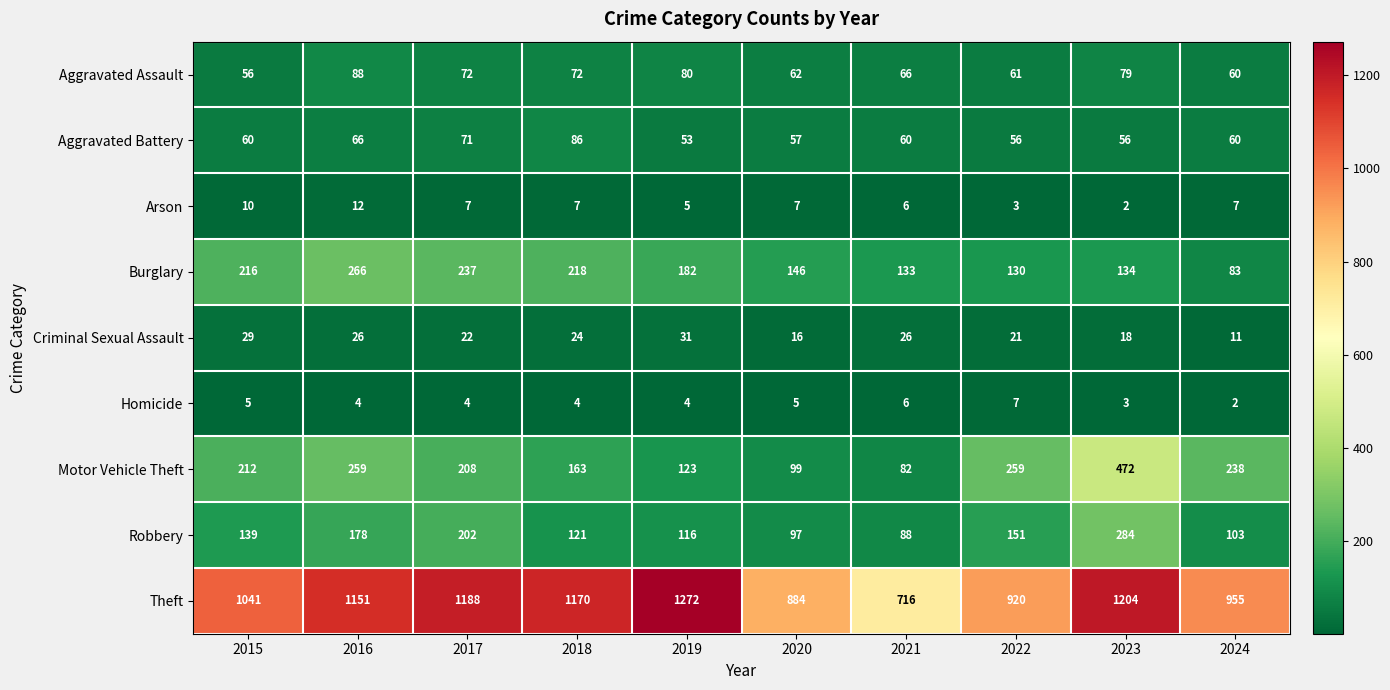

What is the greatest value displayed?

1272